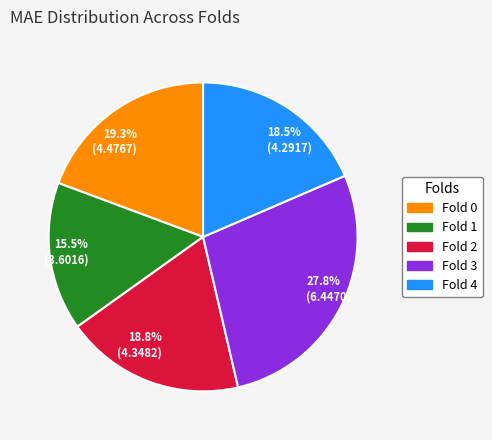

Do 18.8% (4.3482) and 19.3% (4.4767) together represent more than half of the pie?

No